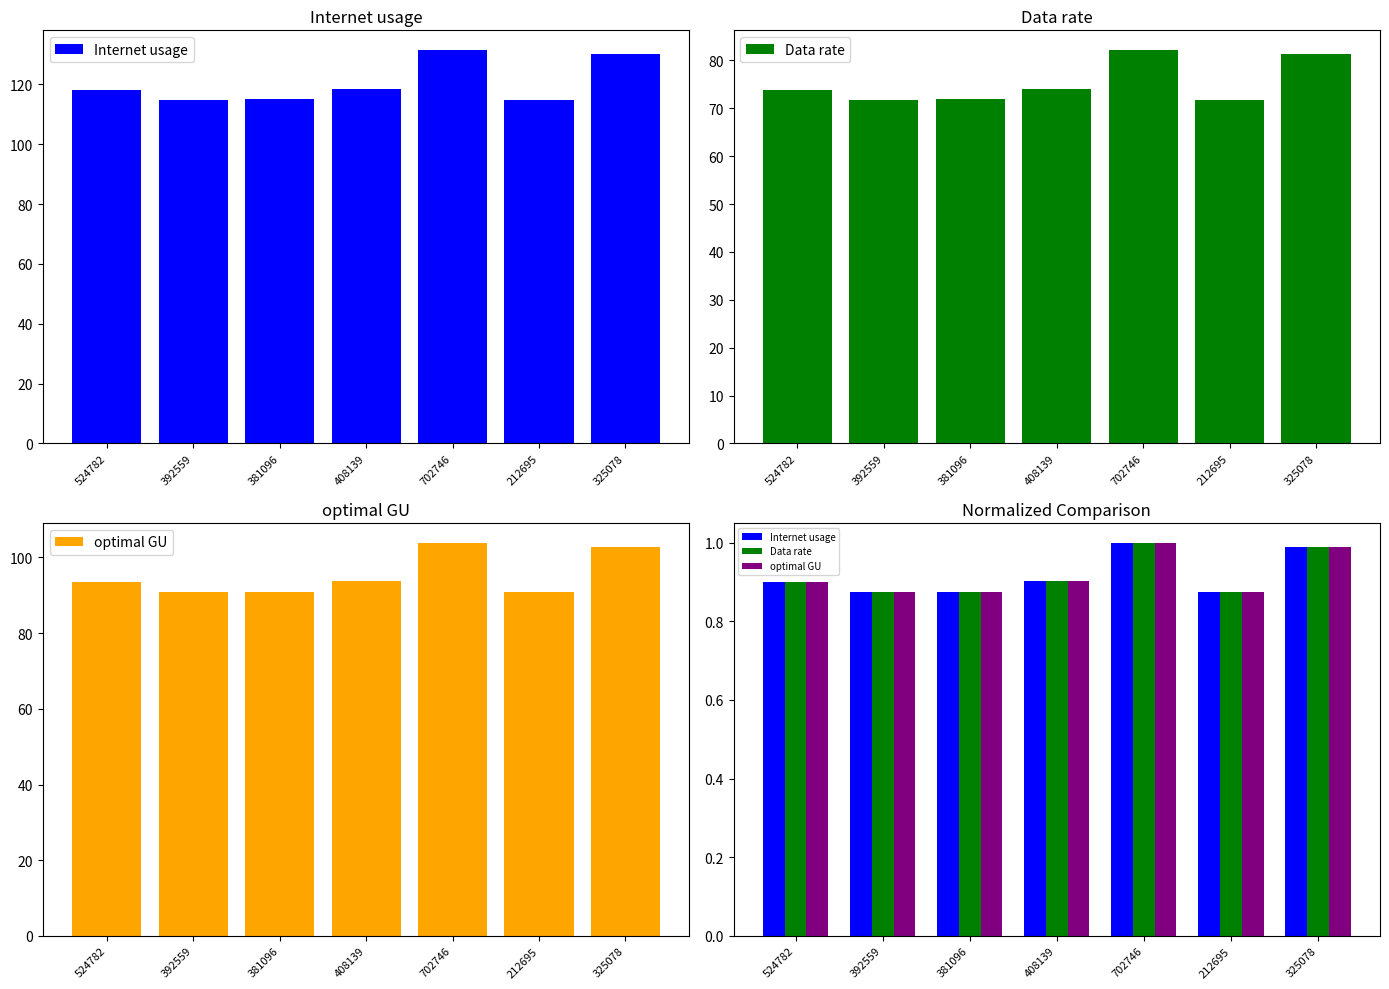

Where is Internet usage nearest to the value 0?

212695